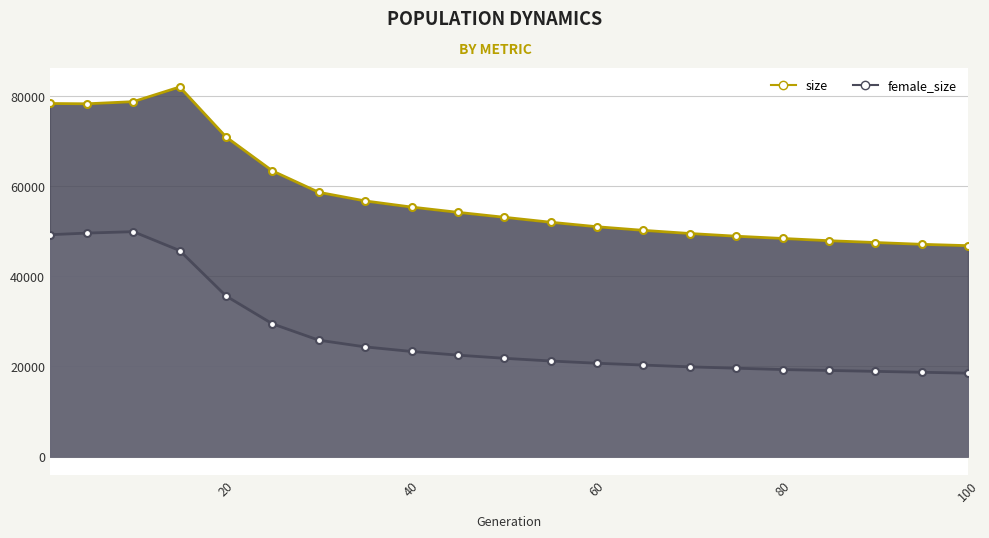

How many data points in size are less than 53100?

10